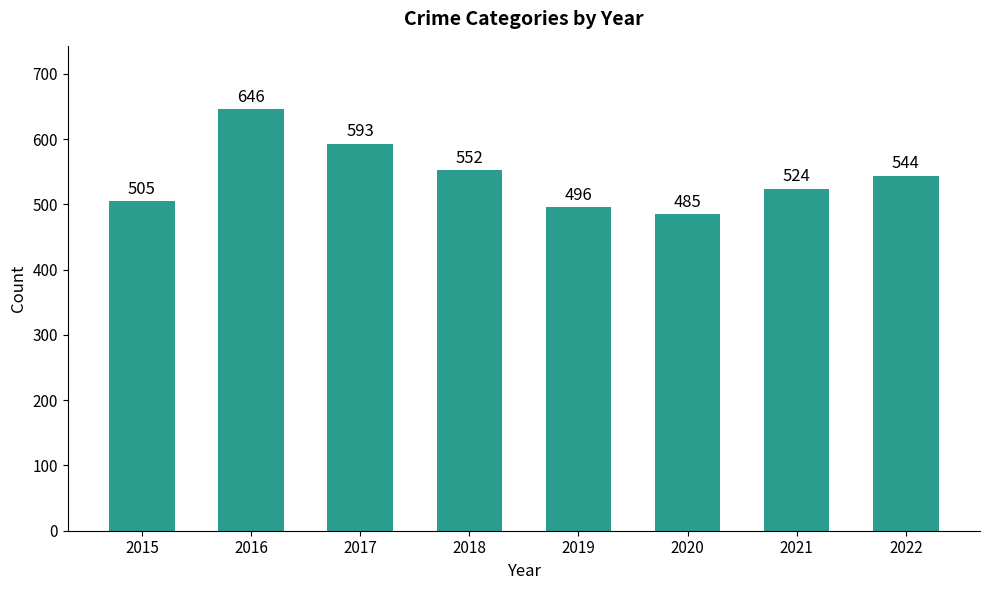

What is the sum of the values at 2016 and 2018?

1198